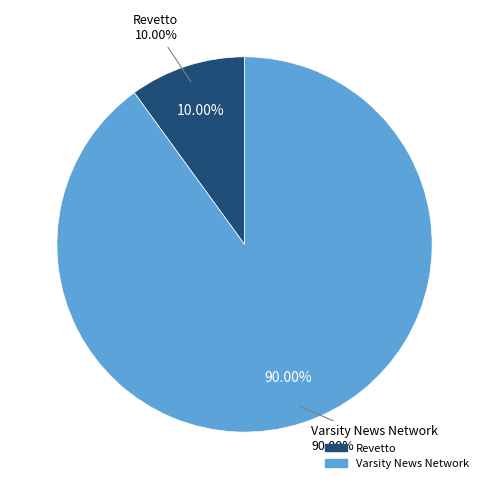

Which category has the biggest portion of the pie?

Varsity News Network